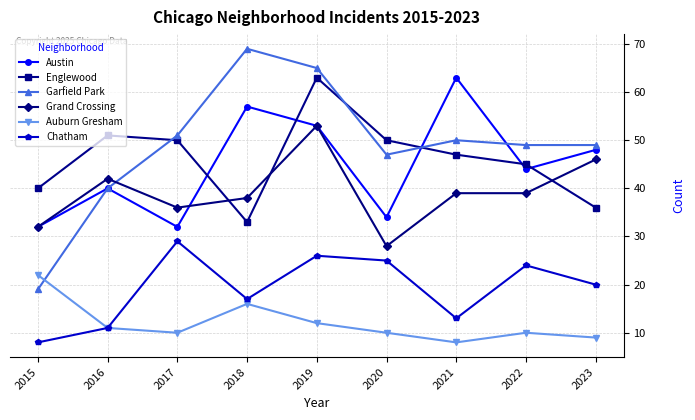

The Auburn Gresham series shows 22 at 2015. True or false?

True